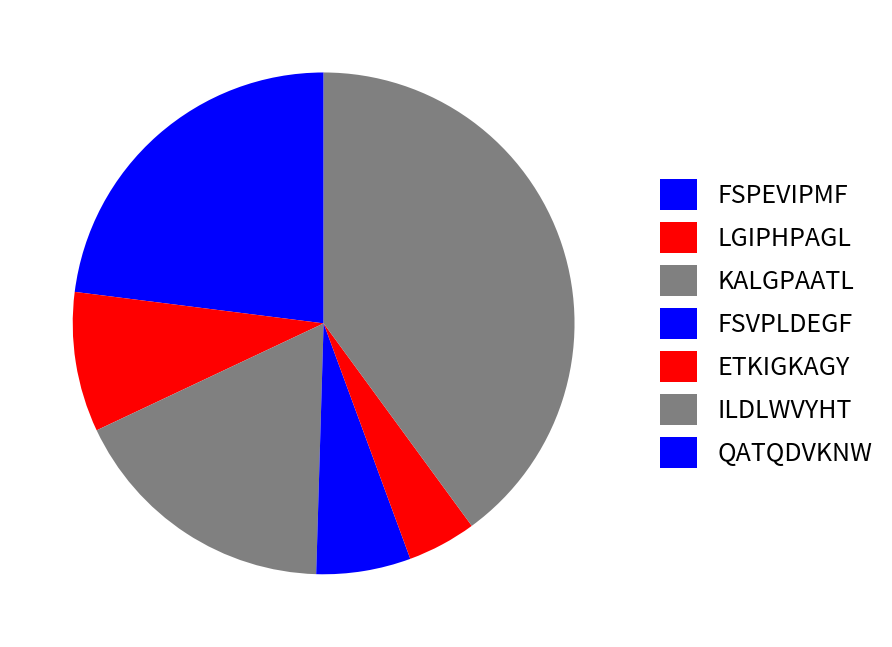

Is it true that ILDLWVYHT is 50% of the pie?

False